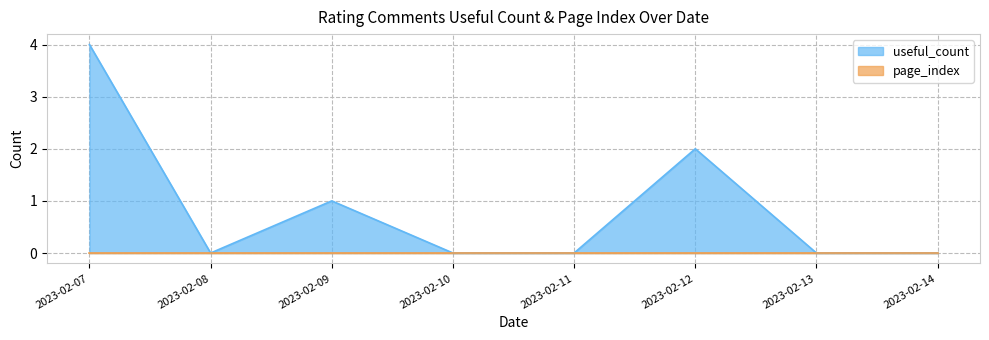

The value at 2023-02-12 is 2. True or false?

True